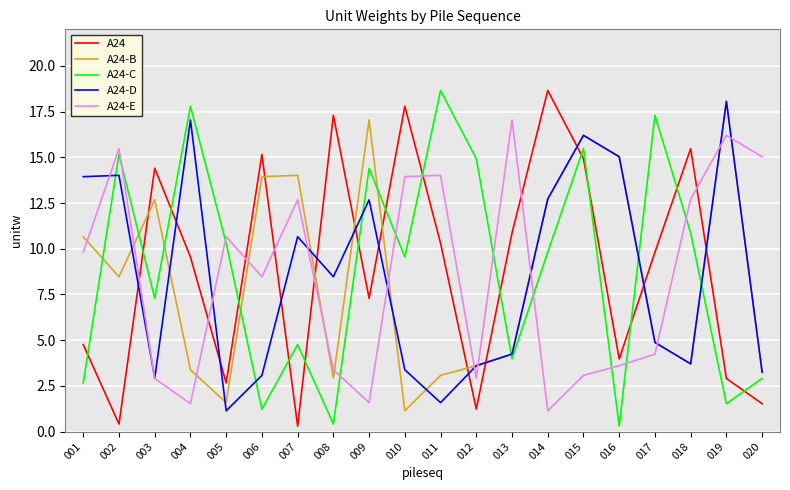

Where do A24-C and A24-D first cross each other?

001 and 002